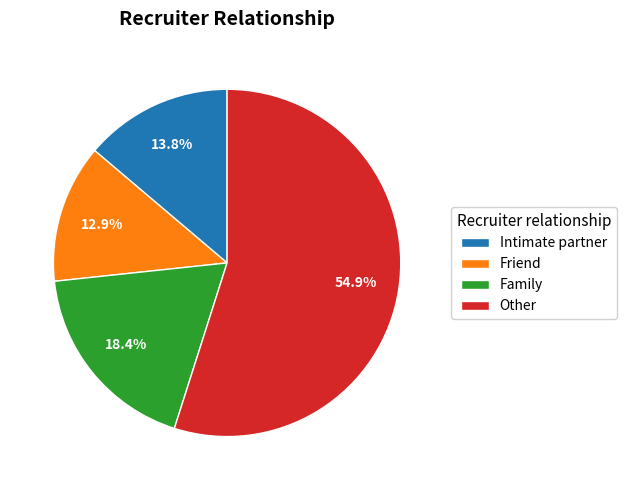

What is the ratio of the value at Friend to the value at Family?

0.7